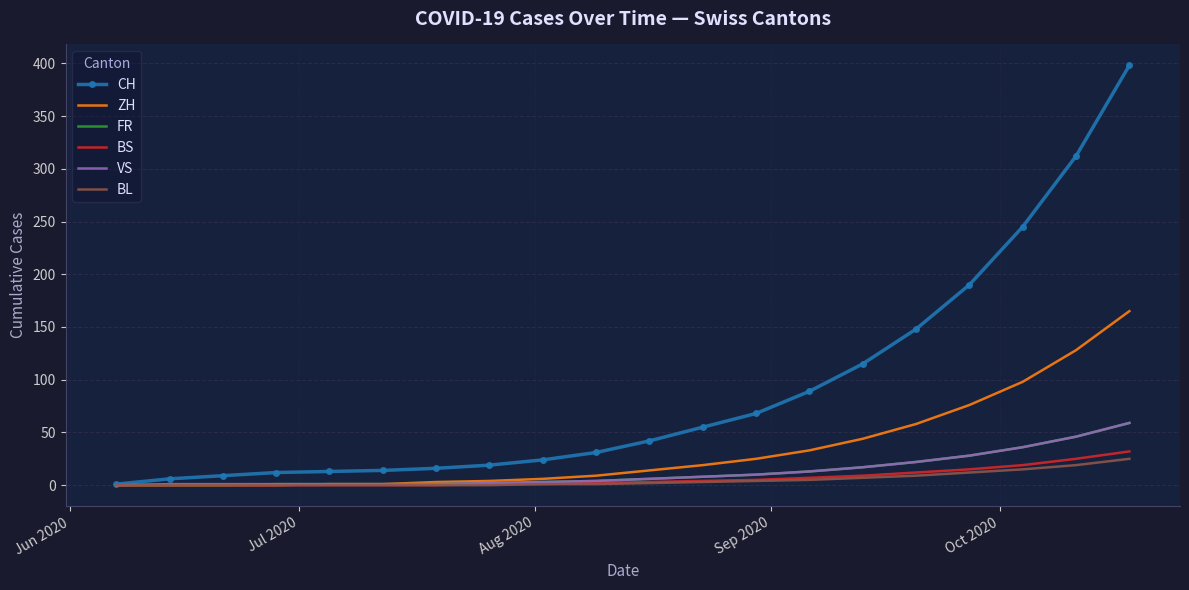

What is the maximum value for BL?

25